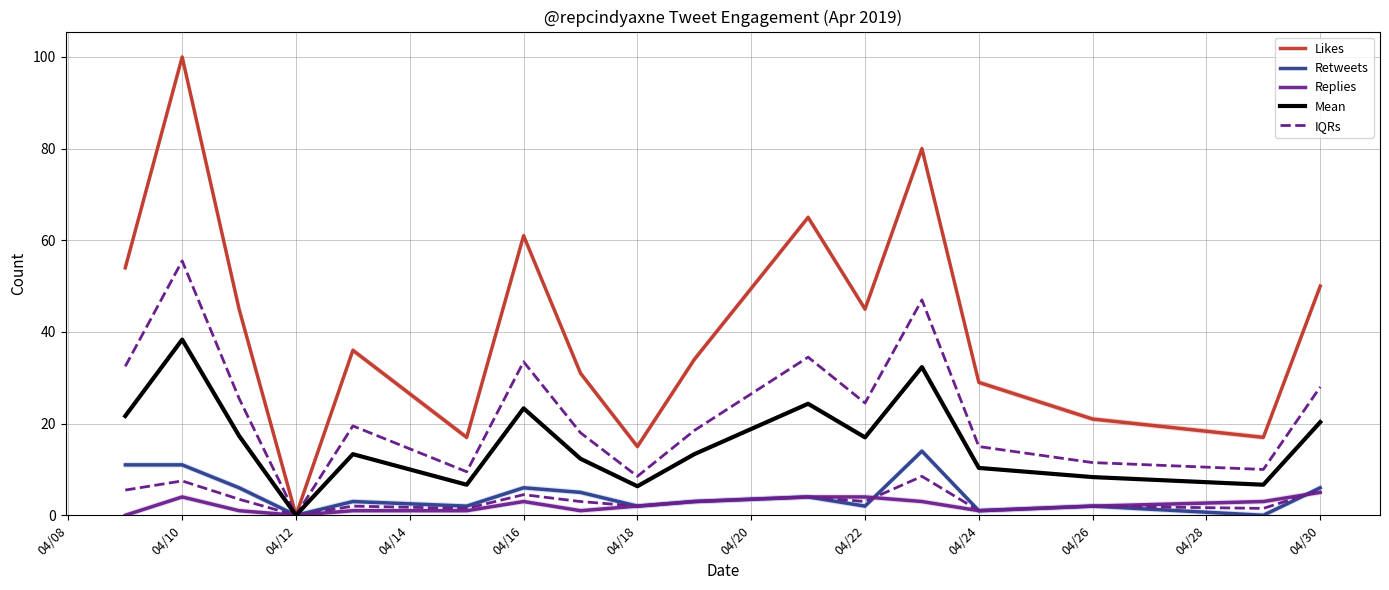

What is the sum of the IQRs values at 04/10 and 04/18?

9.5